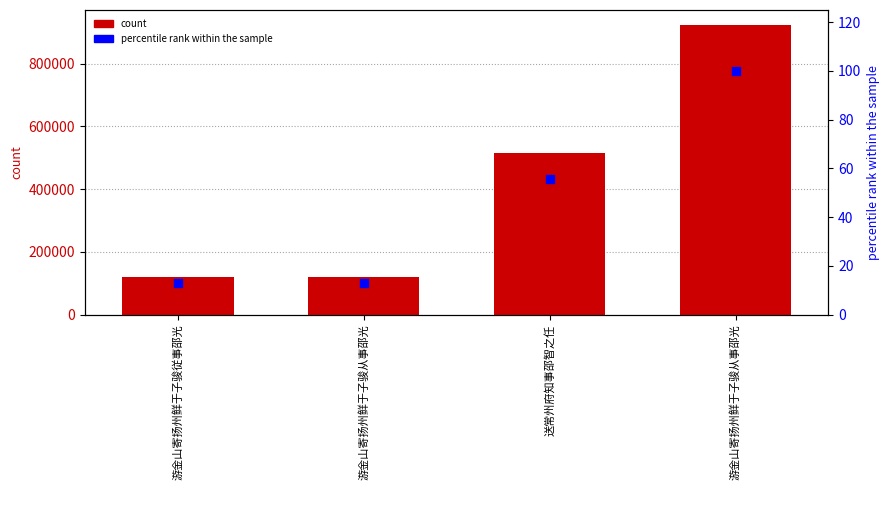

At how many categories does at least one series exceed 796913?

1